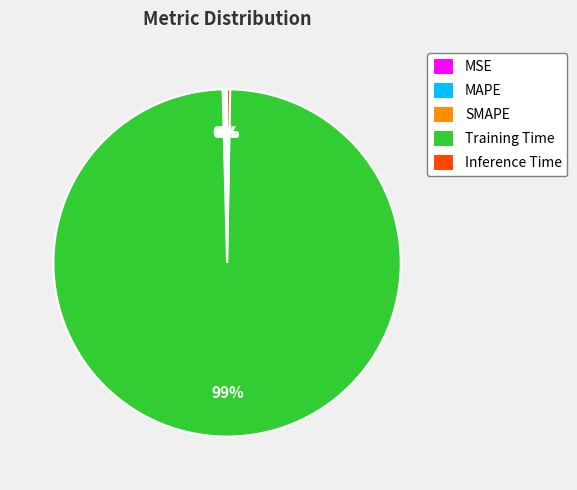

Is it true that Inference Time is 0% of the pie?

True